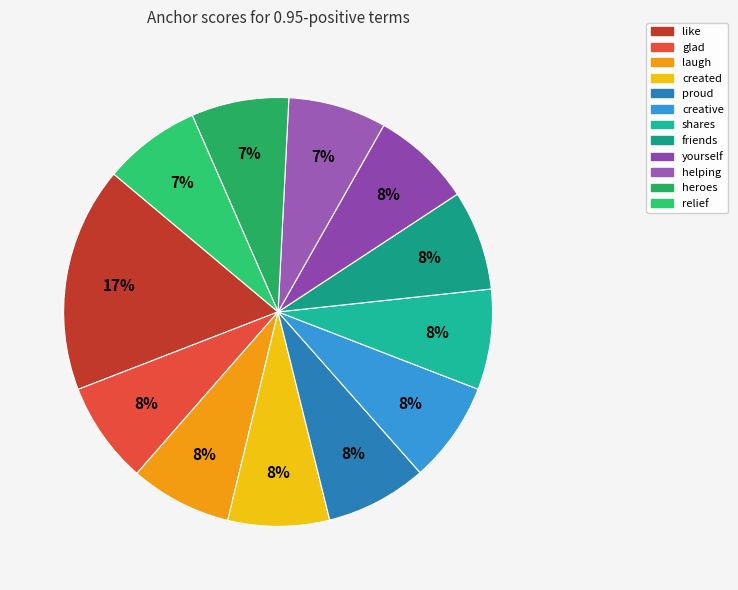

Which slice is the largest?

like